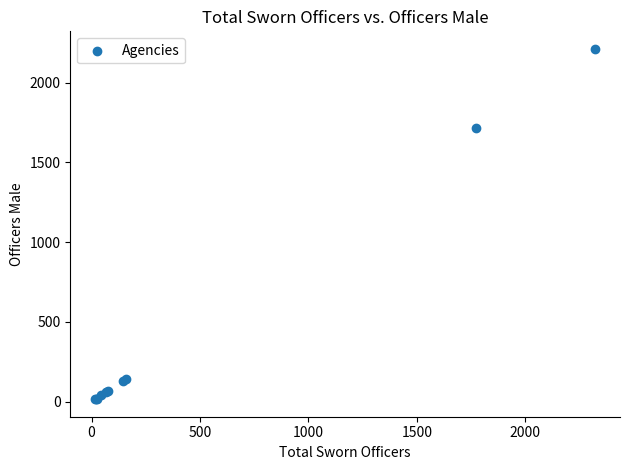

What Y value in the scatter plot is closest to 1114?

1714